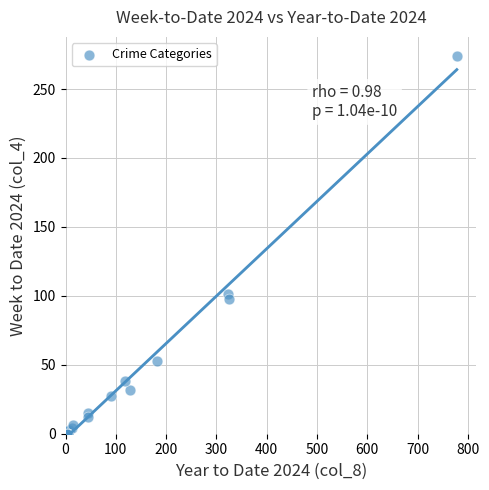

What Y value in the scatter plot is closest to 137?

101